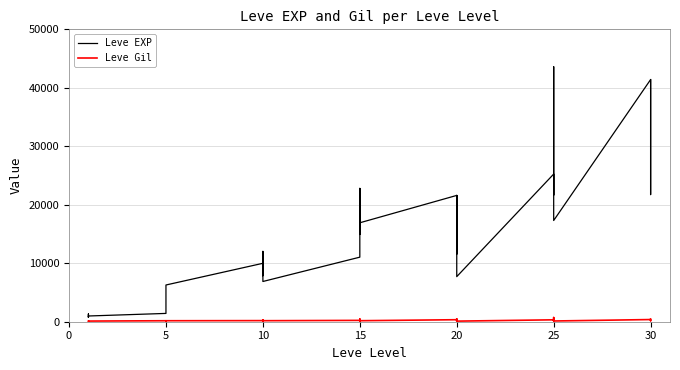

What is the difference between the maximum and second lowest values in the Leve EXP series?

42800